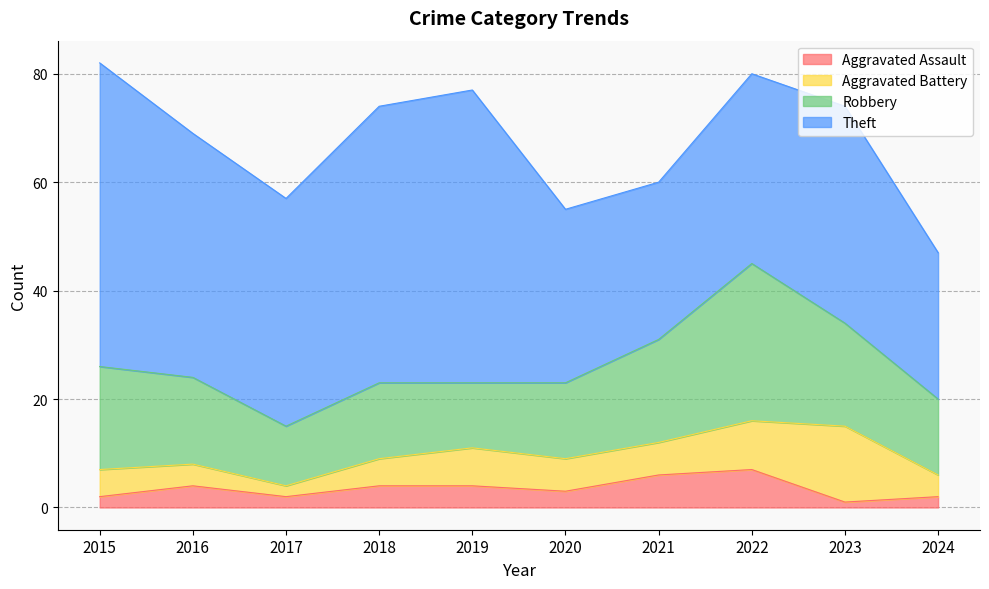

What is the spread (max minus min) of values at 2018?

47